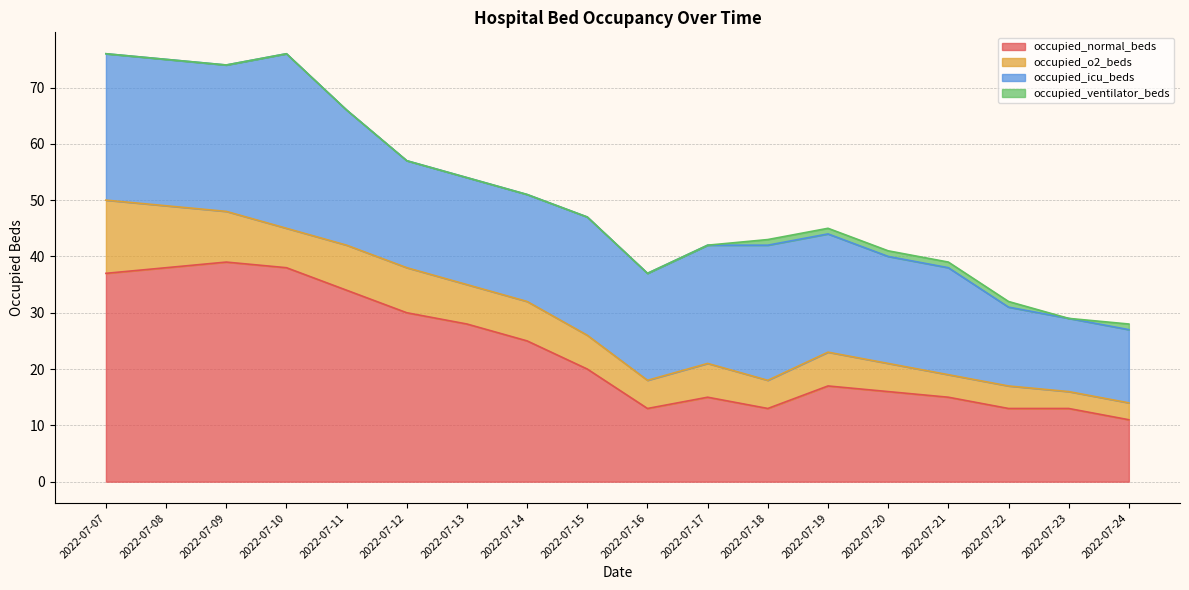

The value of occupied_icu_beds at 2022-07-16 is 19. True or false?

True